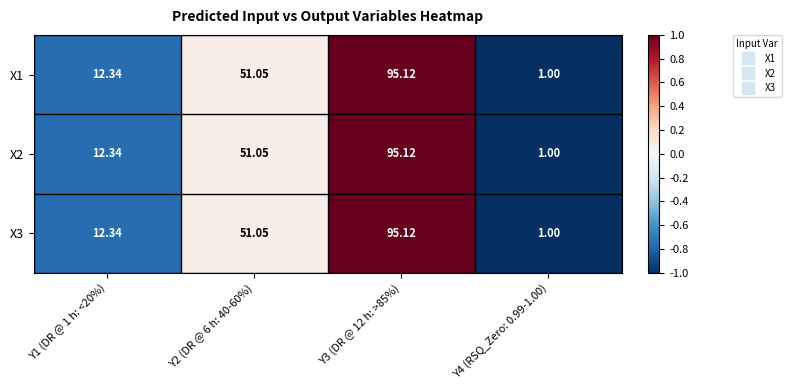

How many data points in X3 are less than 51?

2